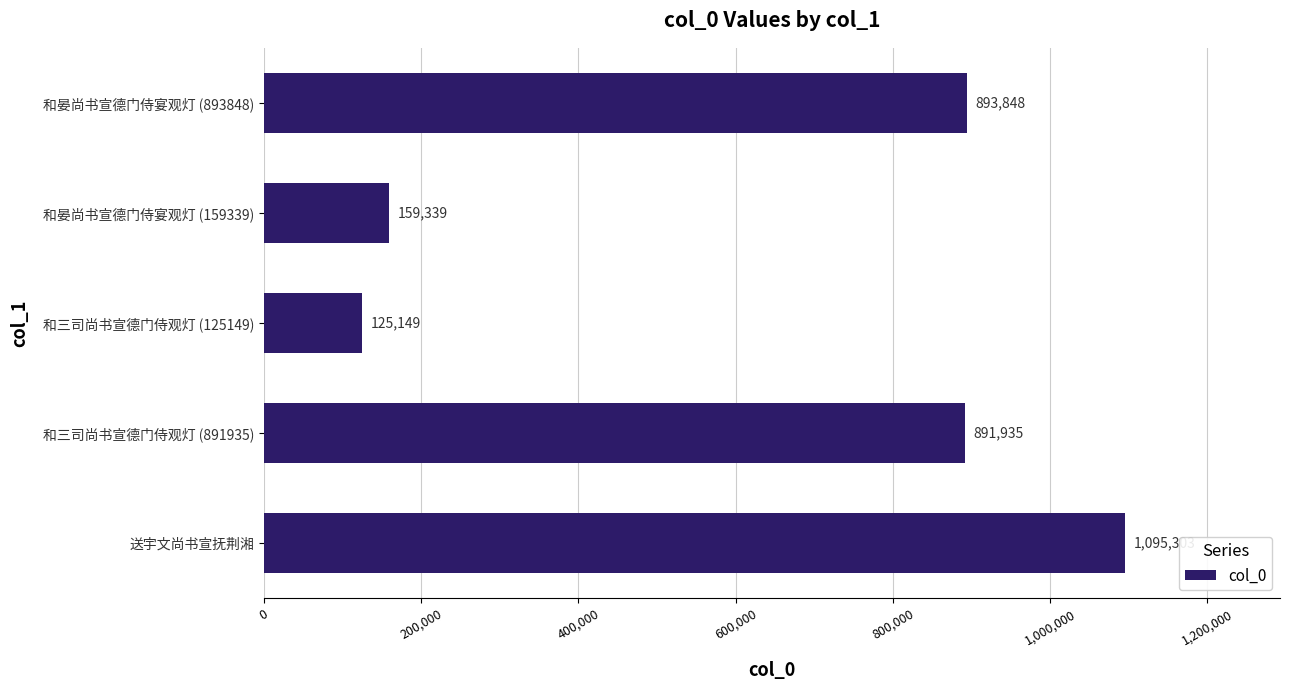

What is the ratio of the value at 和晏尚书宣德门侍宴观灯 (893848) to the value at 和三司尚书宣德门侍观灯 (125149)?

7.1